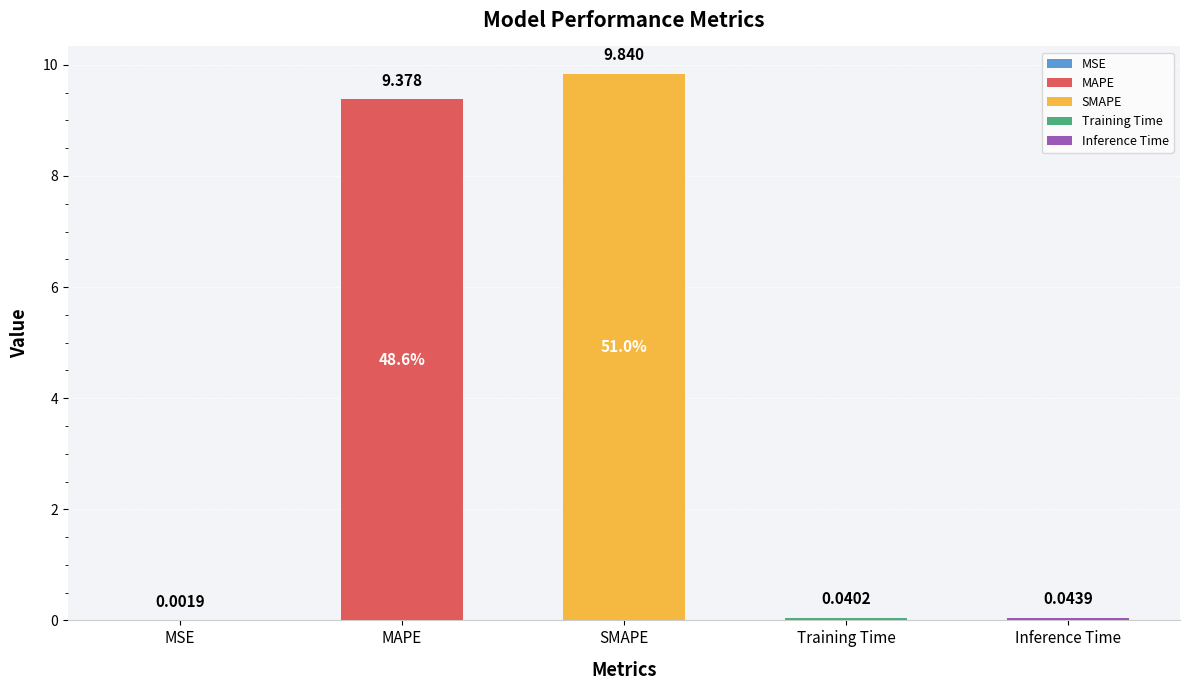

What is the sum of the values at SMAPE and MAPE?

19.2